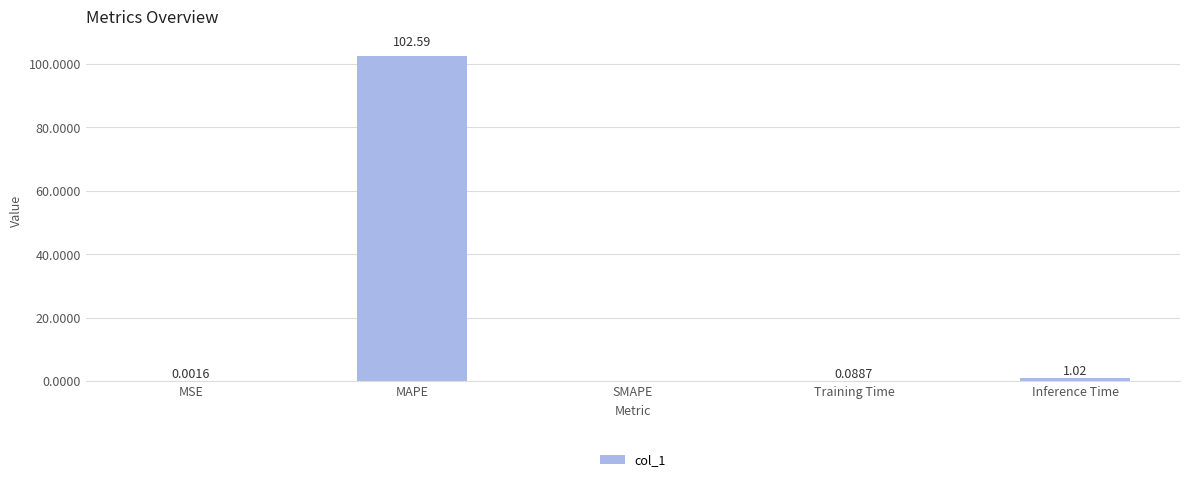

How many data points are above 0?

4